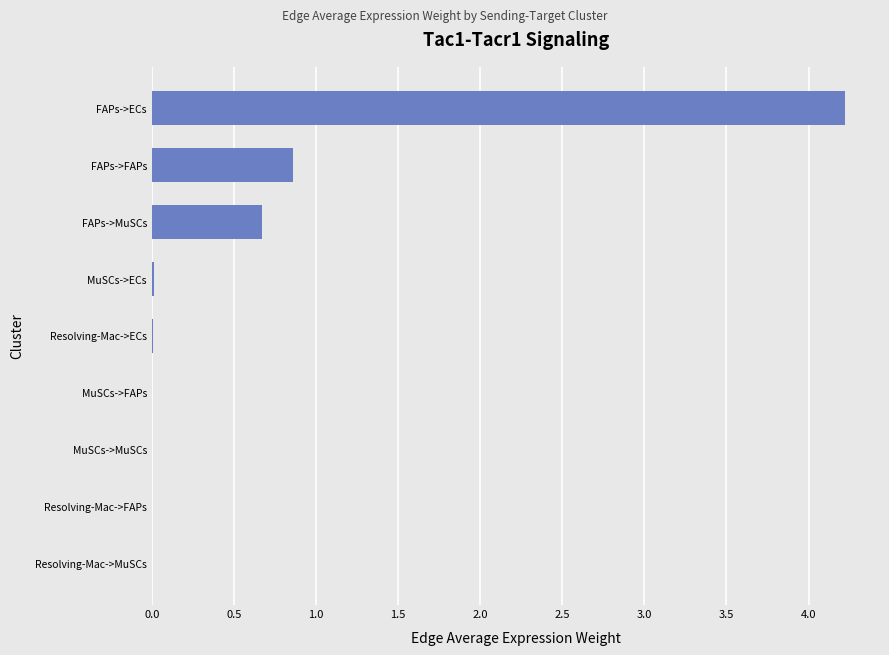

What is the sum of all values?

5.8